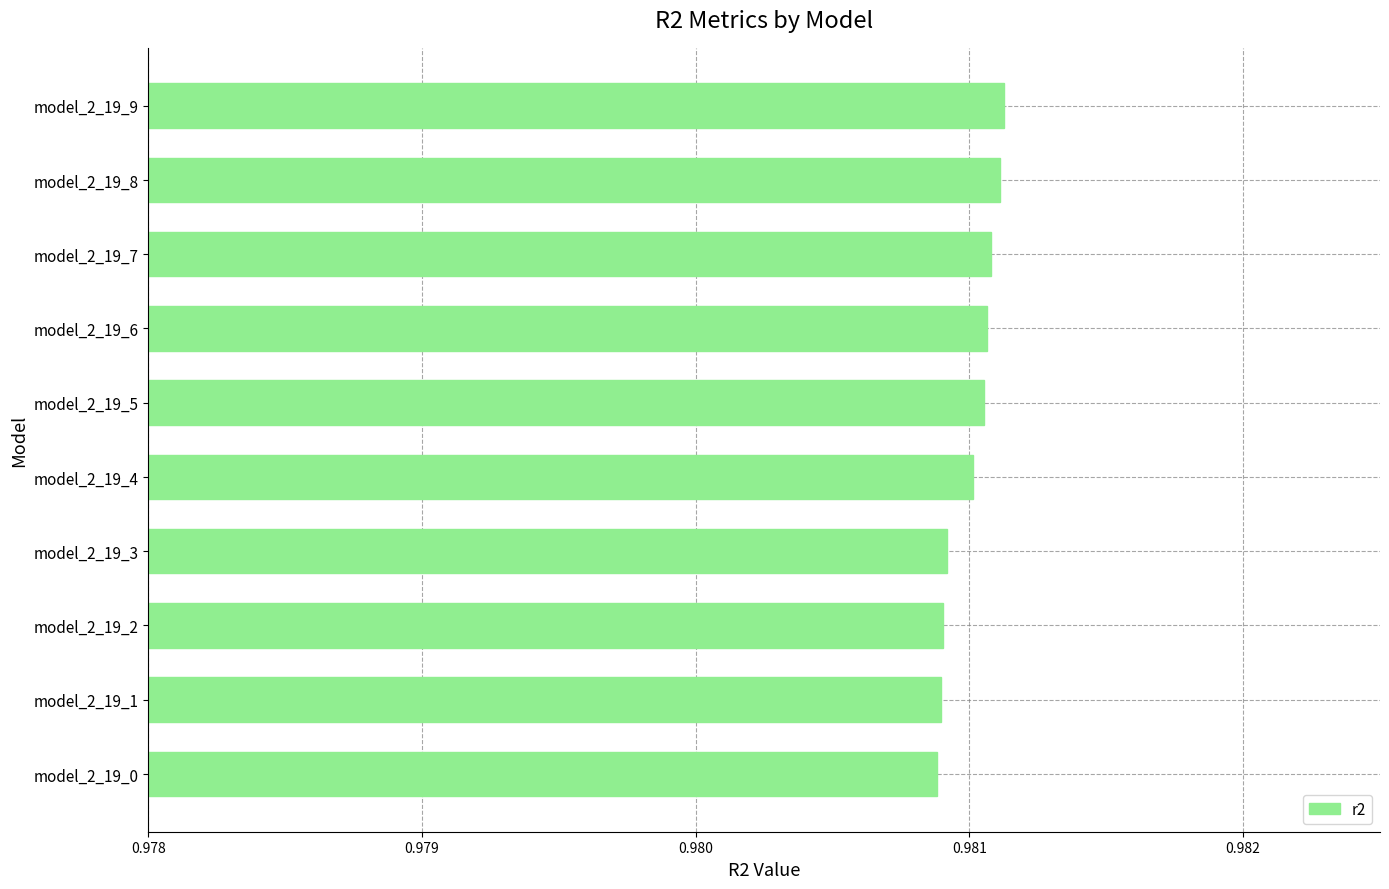

Count the values in the range 0 to 1.

10